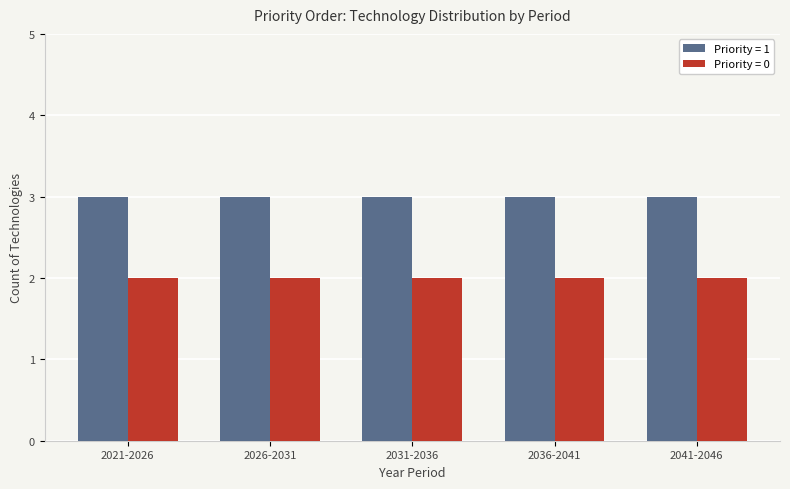

What are all the series names shown in the legend?

Priority = 1, Priority = 0